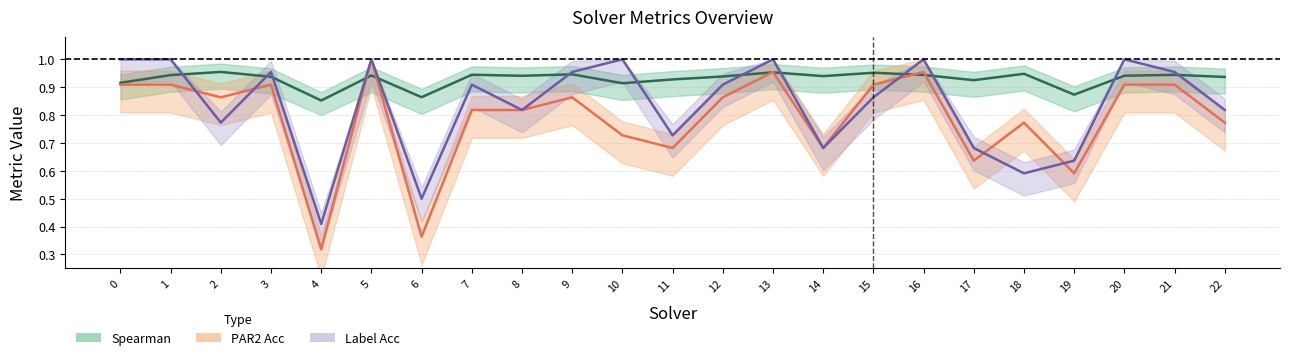

Is the value of Spearman at 10 greater than the value of PAR2 Acc at 3?

Yes